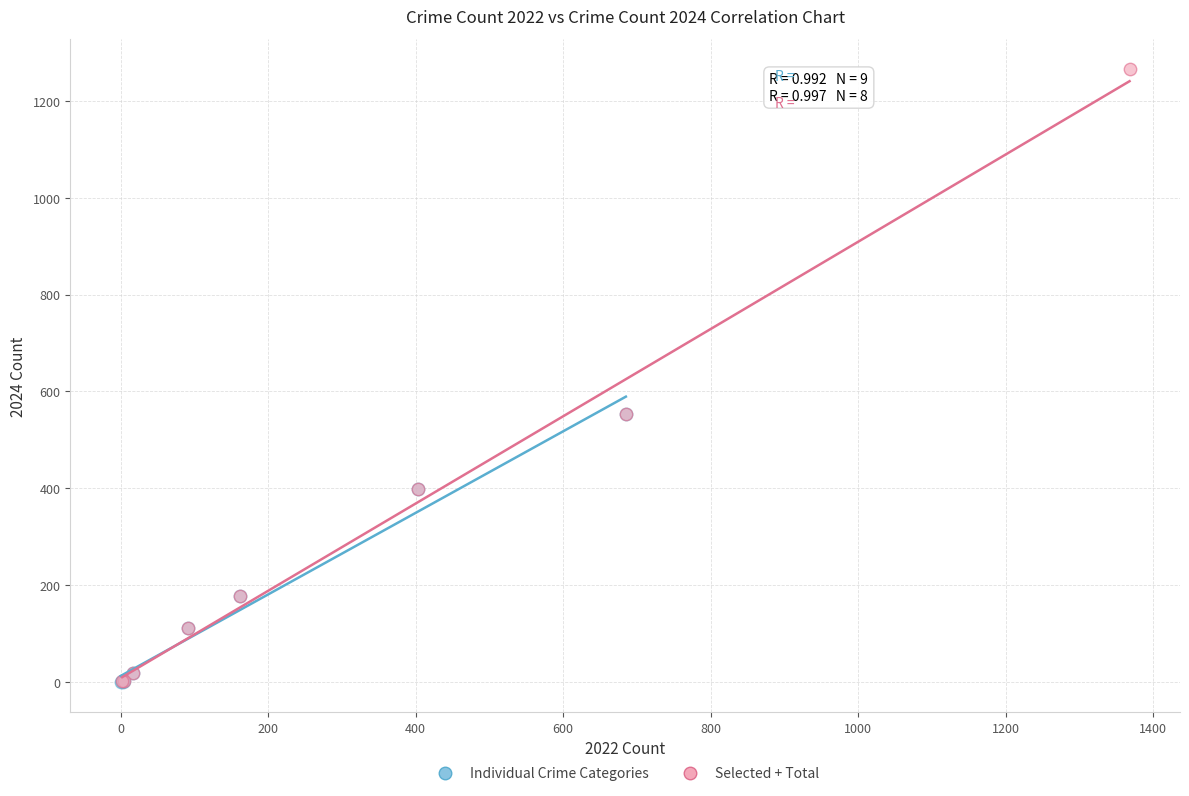

Which series has the largest Y range (max minus min)?

Selected + Total